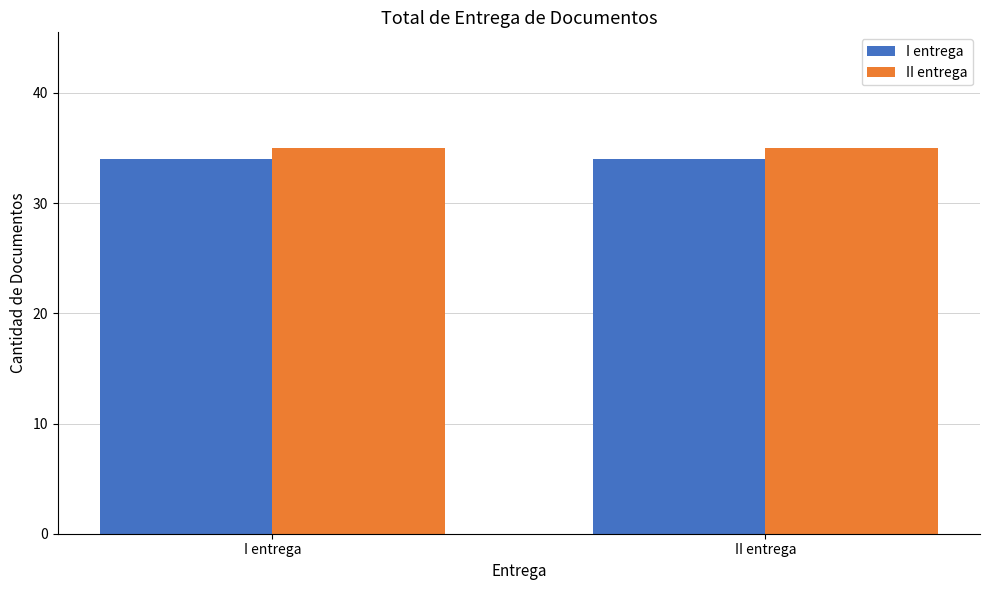

What is the maximum value for II entrega?

35